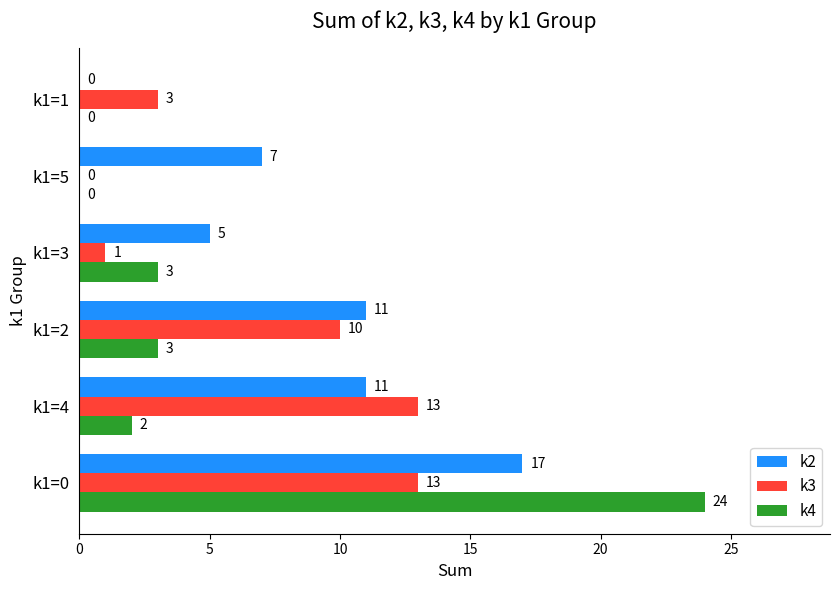

What is the sum of all k2 values?

51